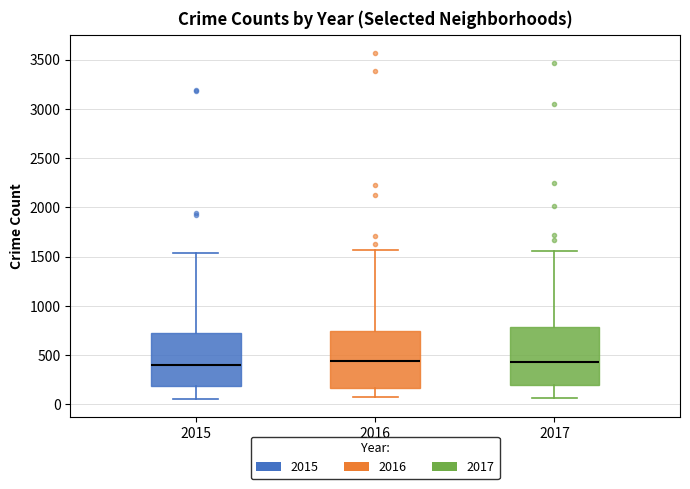

Reading left to right, transcribe this box plot: for each box, give where its median line is, the range the box spans, and where its two whiskers end, as read against the y-axis. The values are not printed on the chart, so give them approximately, as read against the axis.

2015: median 400, box 200 to 700, whiskers 50 to 1550
2016: median 450, box 150 to 750, whiskers 50 to 1550
2017: median 450, box 200 to 800, whiskers 50 to 1550